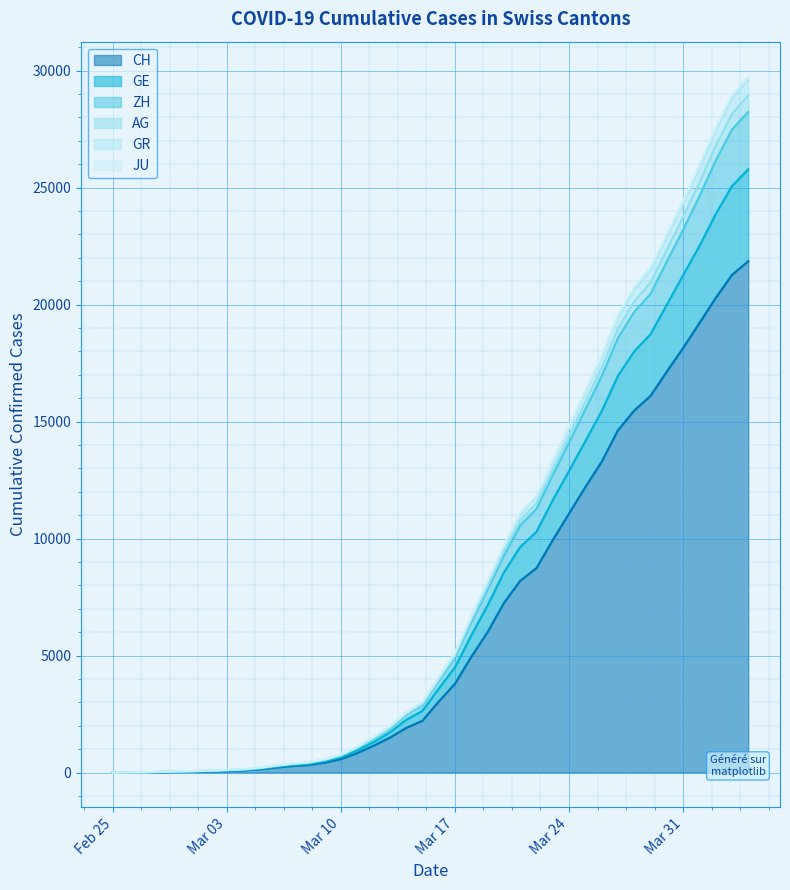

Rank the series at 2020-03-07 from highest to lowest value.

AG, GR, GE, ZH, JU, CH